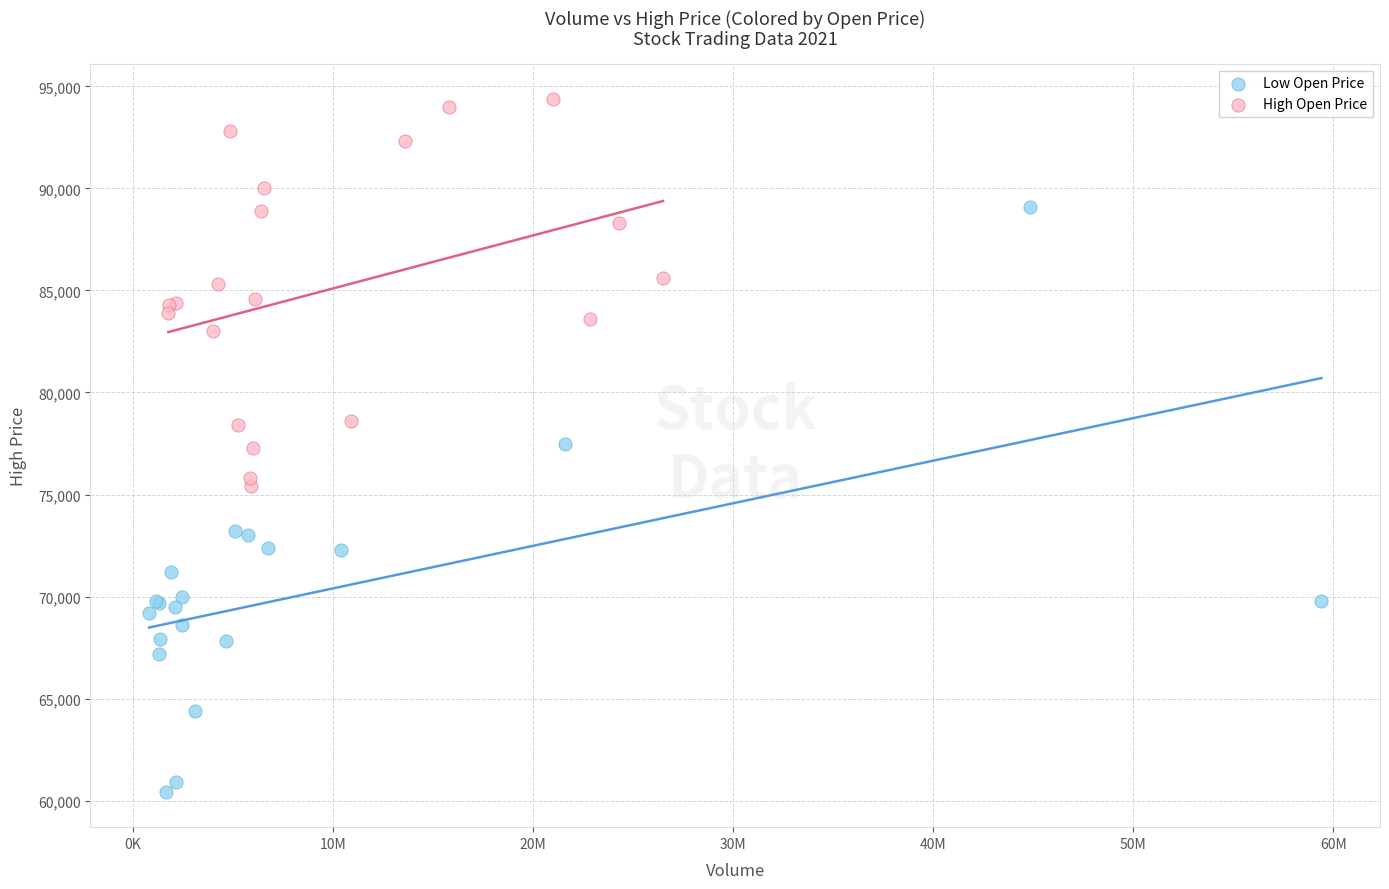

Which series contains the lowest Y value?

Low Open Price